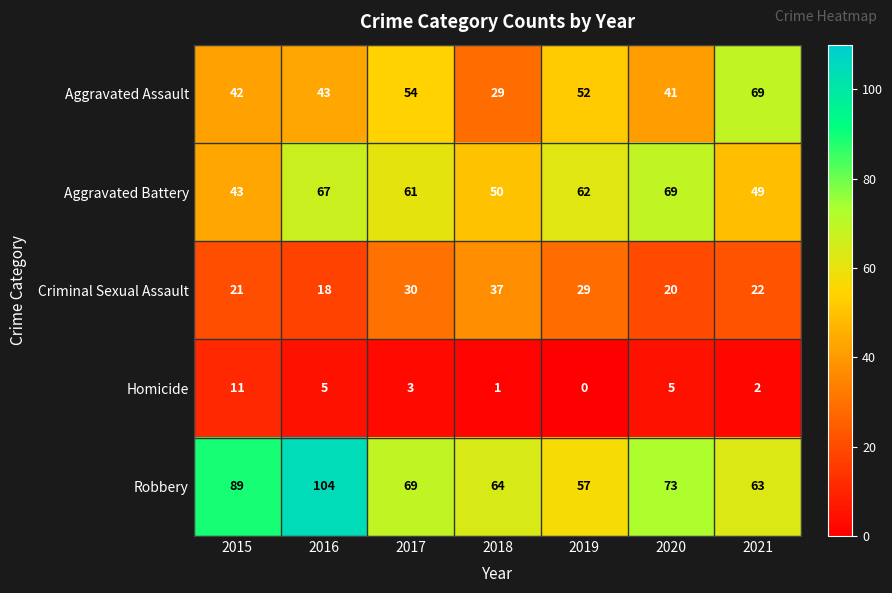

Which series has the largest range (max minus min)?

Robbery